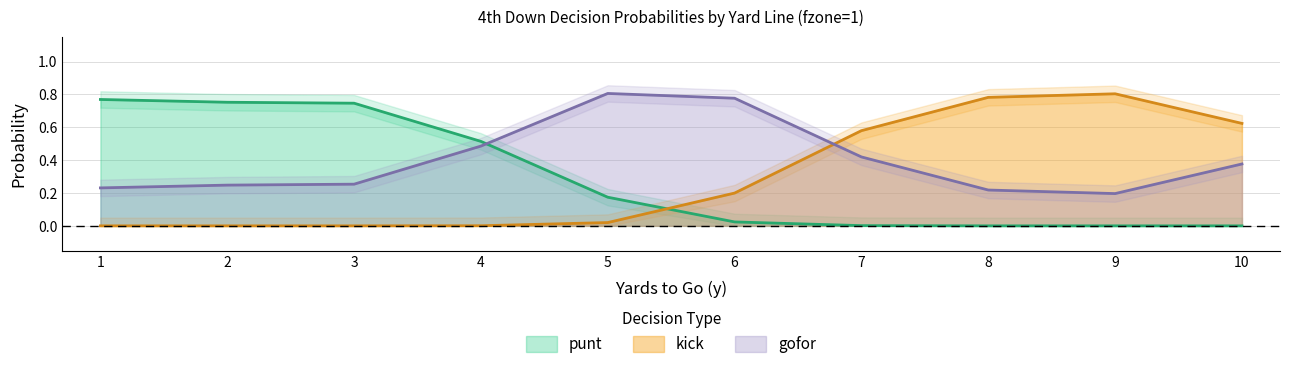

What is the difference between the maximum and minimum values in the punt series?

0.9